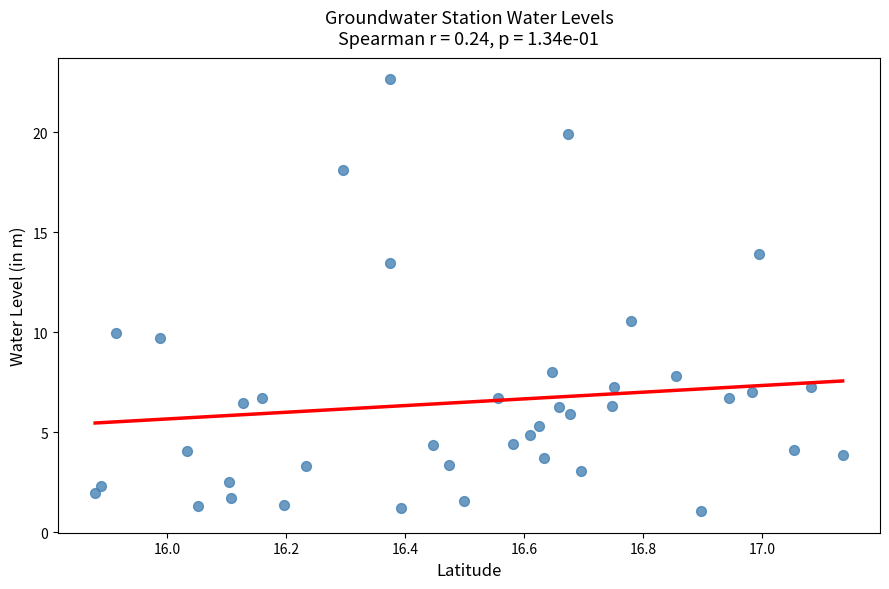

What Y value in the scatter plot is closest to 11?

10.6